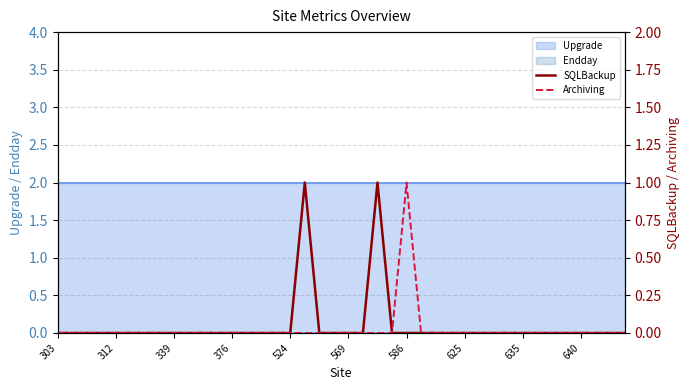

True or false: Upgrade has a value of 0 at 524.

False